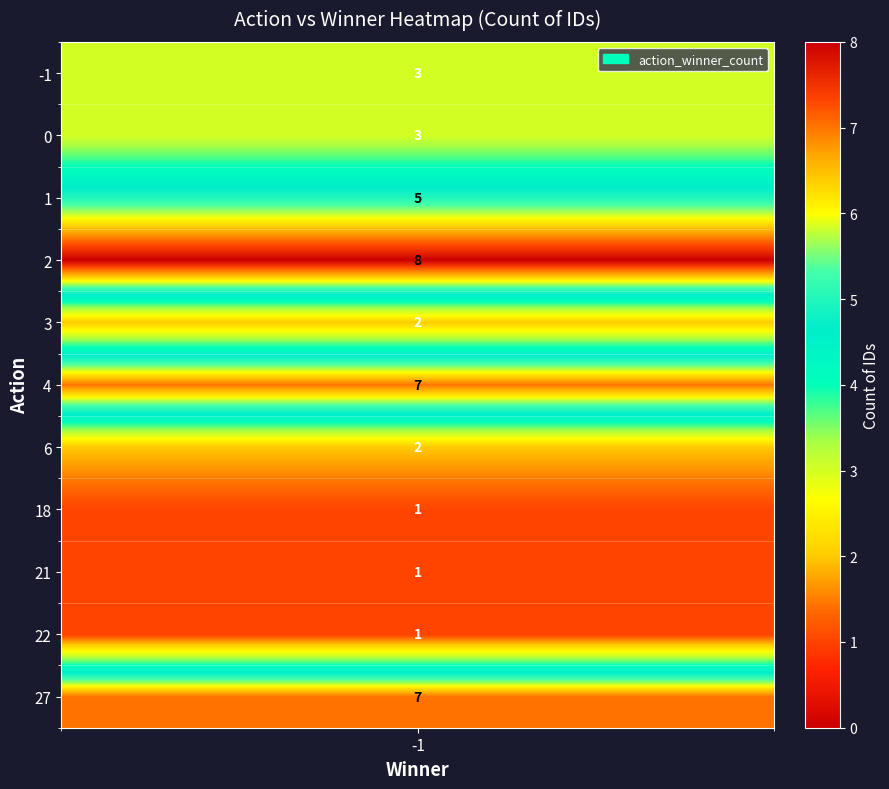

What is the difference between the maximum and second lowest values in the 1 series?

4